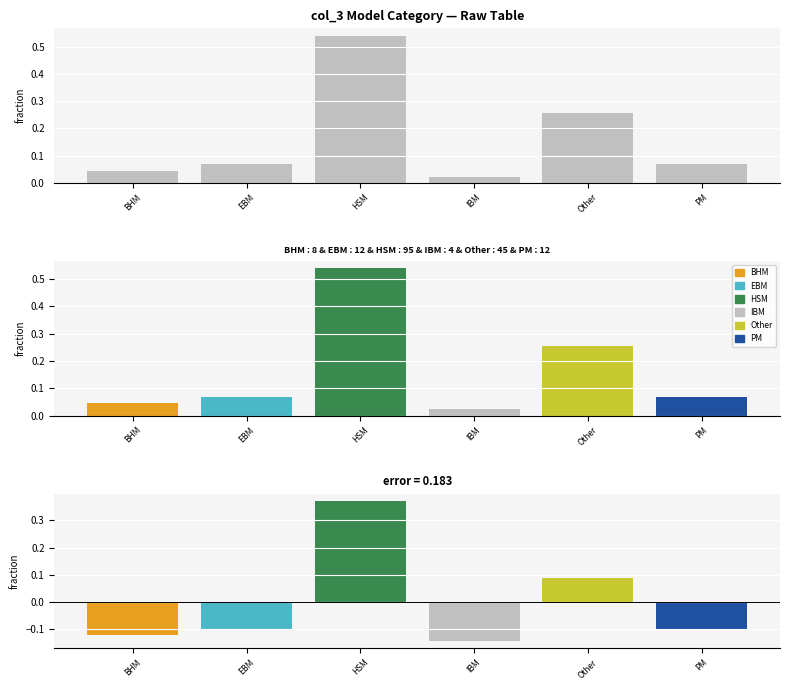

What is the difference between the col_3 values at BHM and HSM?

0.5